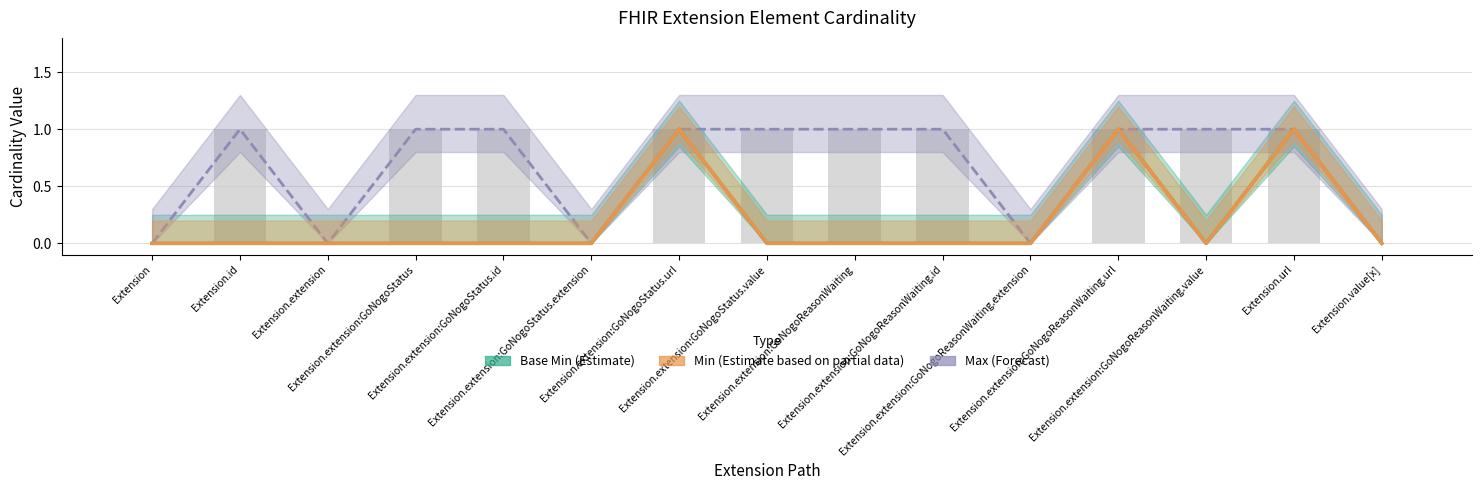

Is it true that Min equals -1 at Extension.extension:GoNogoReasonWaiting.id?

False